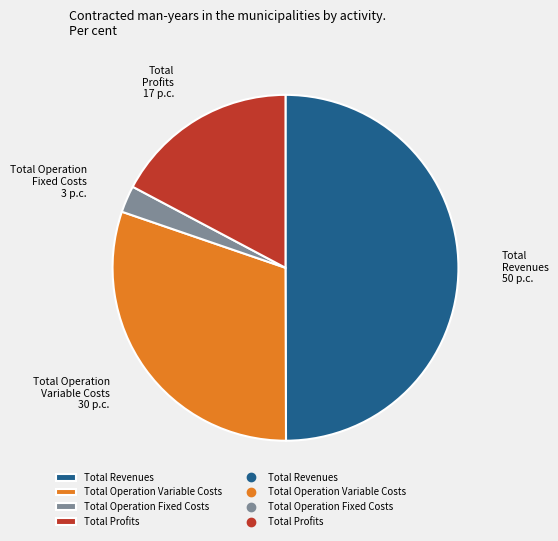

Which slice is the smallest?

Total Operation Fixed Costs